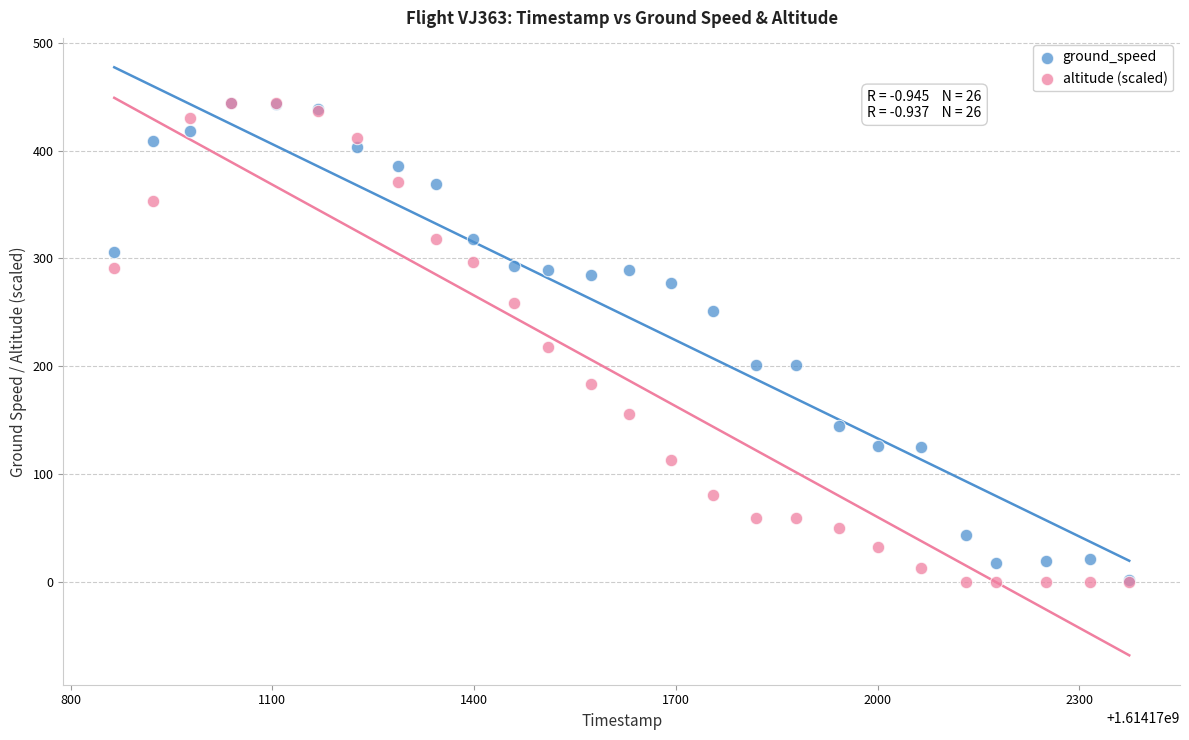

Which series has the widest spread of Y values?

altitude (scaled)